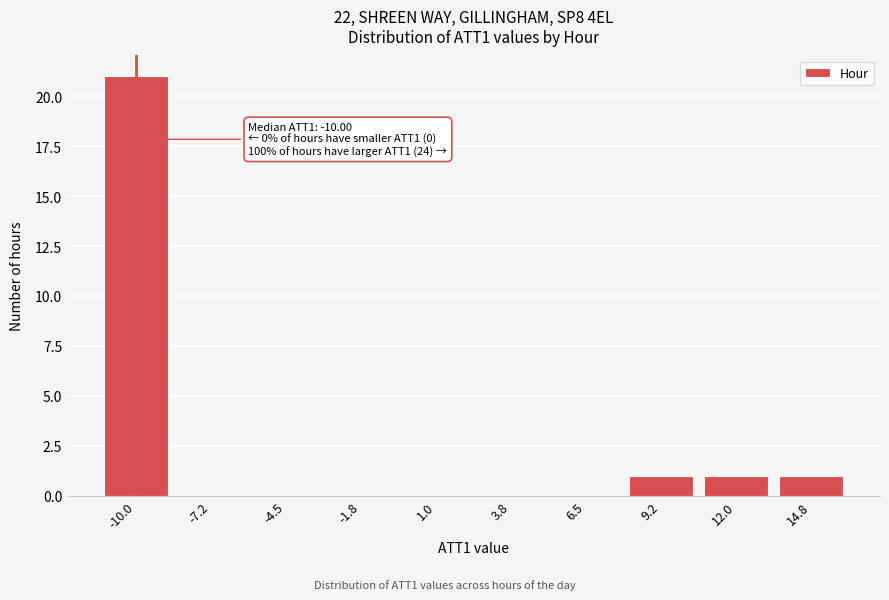

Reading left to right, list all the values displayed in this chart.

-10.0=21	-7.2=0	-4.5=0	-1.8=0	1.0=0	3.8=0	6.5=0	9.2=1	12.0=1	14.8=1